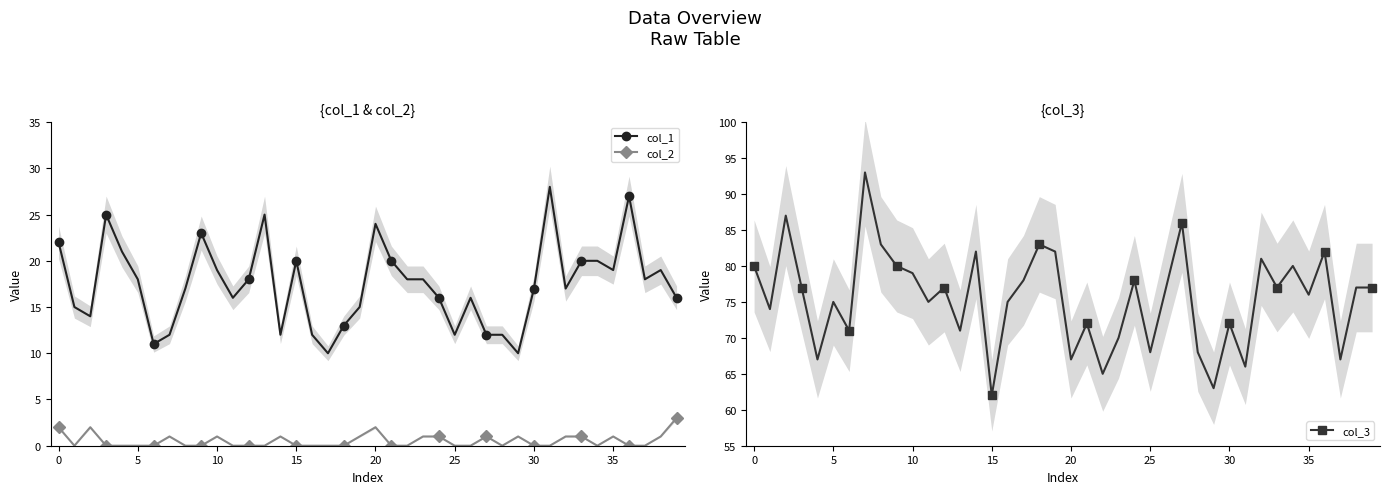

At which category is the sum across all series the highest?

36